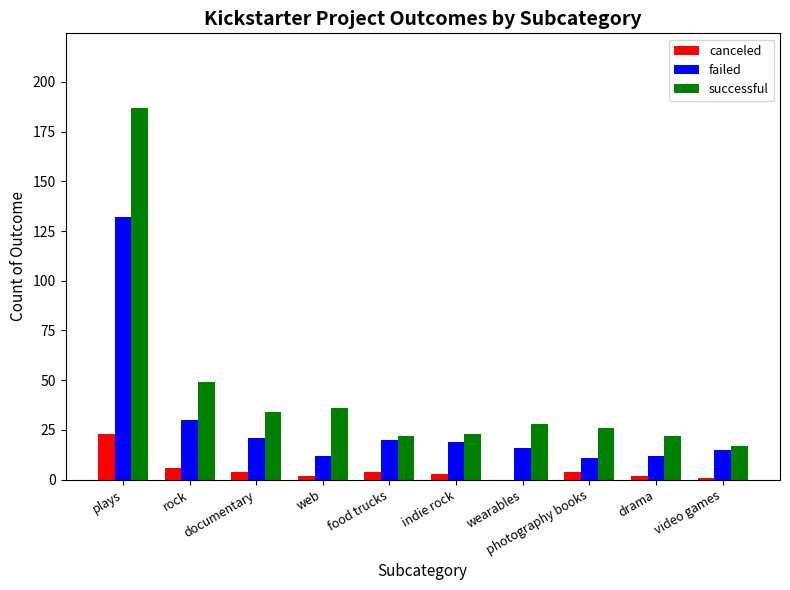

True or false: canceled has a value of 6 at rock.

True